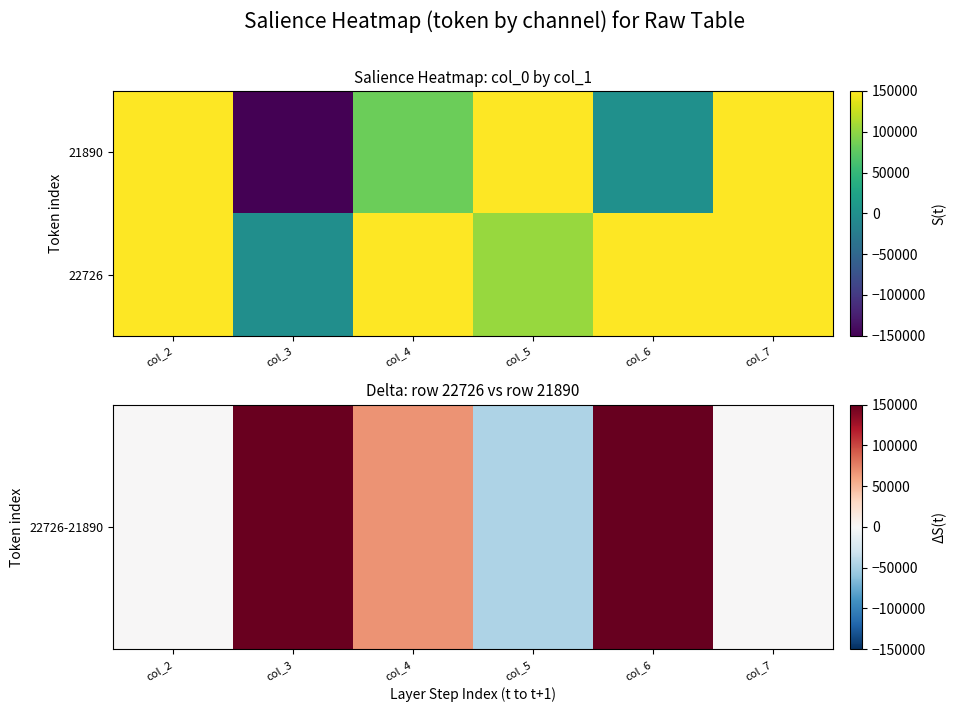

List the series in order of their peak value, lowest first.

22726-21890, 22726